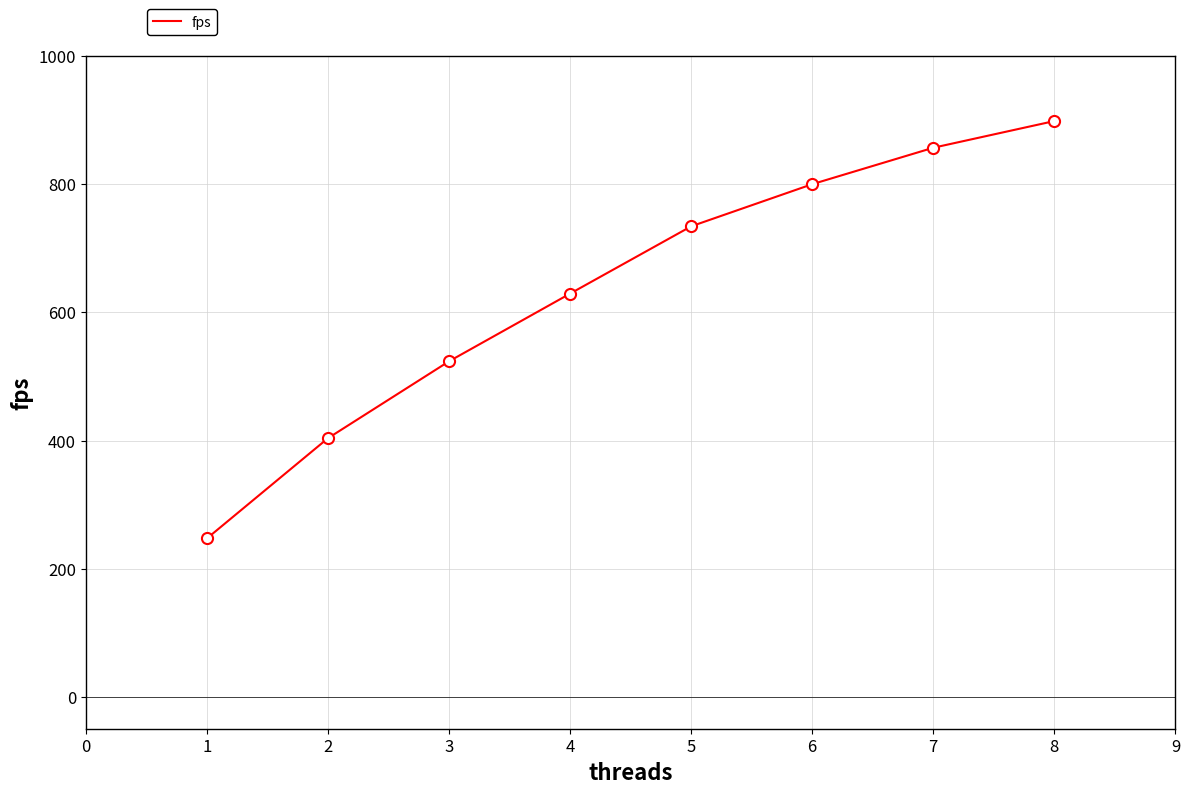

What is the difference between the second highest and minimum values?

610.2